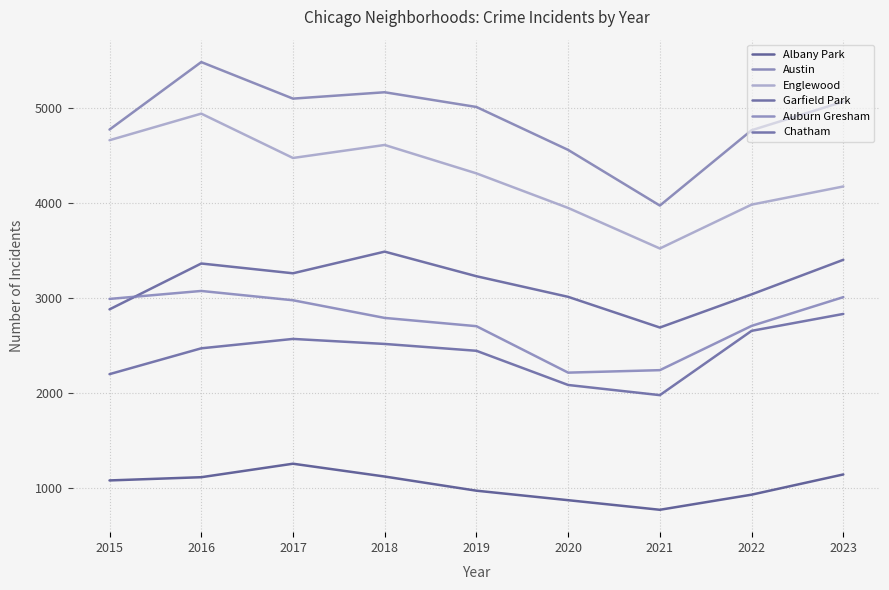

Reading right to left, extract all data points from this chart.

Albany Park: 2023=1139	2022=926	2021=767	2020=868	2019=968	2018=1117	2017=1252	2016=1110	2015=1076
Austin: 2023=5064	2022=4763	2021=3970	2020=4556	2019=5008	2018=5163	2017=5096	2016=5481	2015=4770
Englewood: 2023=4171	2022=3980	2021=3518	2020=3945	2019=4309	2018=4608	2017=4471	2016=4938	2015=4658
Garfield Park: 2023=3399	2022=3035	2021=2686	2020=3009	2019=3226	2018=3485	2017=3257	2016=3360	2015=2877
Auburn Gresham: 2023=3006	2022=2703	2021=2237	2020=2211	2019=2700	2018=2787	2017=2973	2016=3071	2015=2987
Chatham: 2023=2829	2022=2651	2021=1974	2020=2081	2019=2441	2018=2513	2017=2566	2016=2467	2015=2195